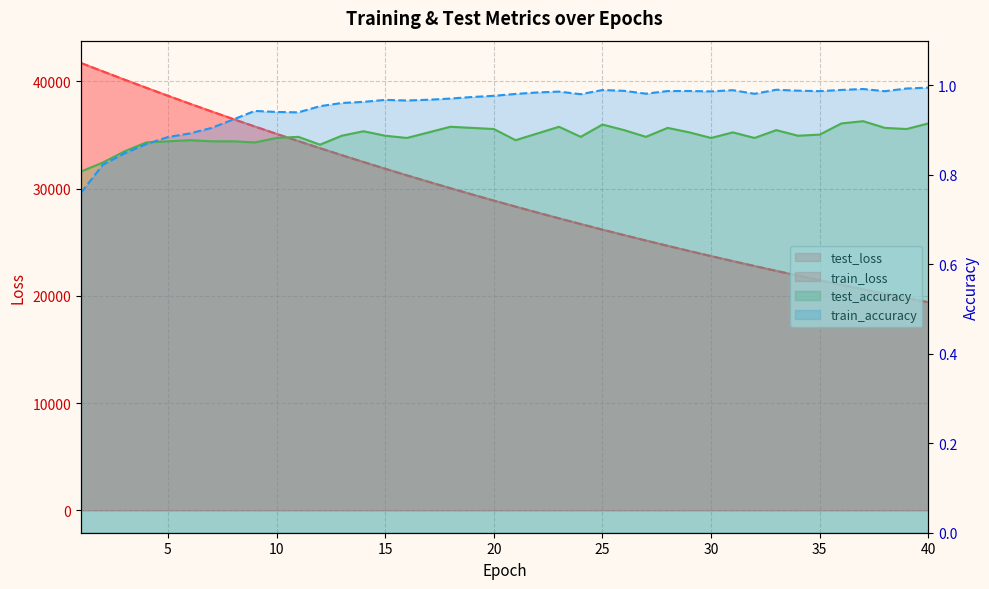

The value of test_loss at 7 is 37207.4. True or false?

True